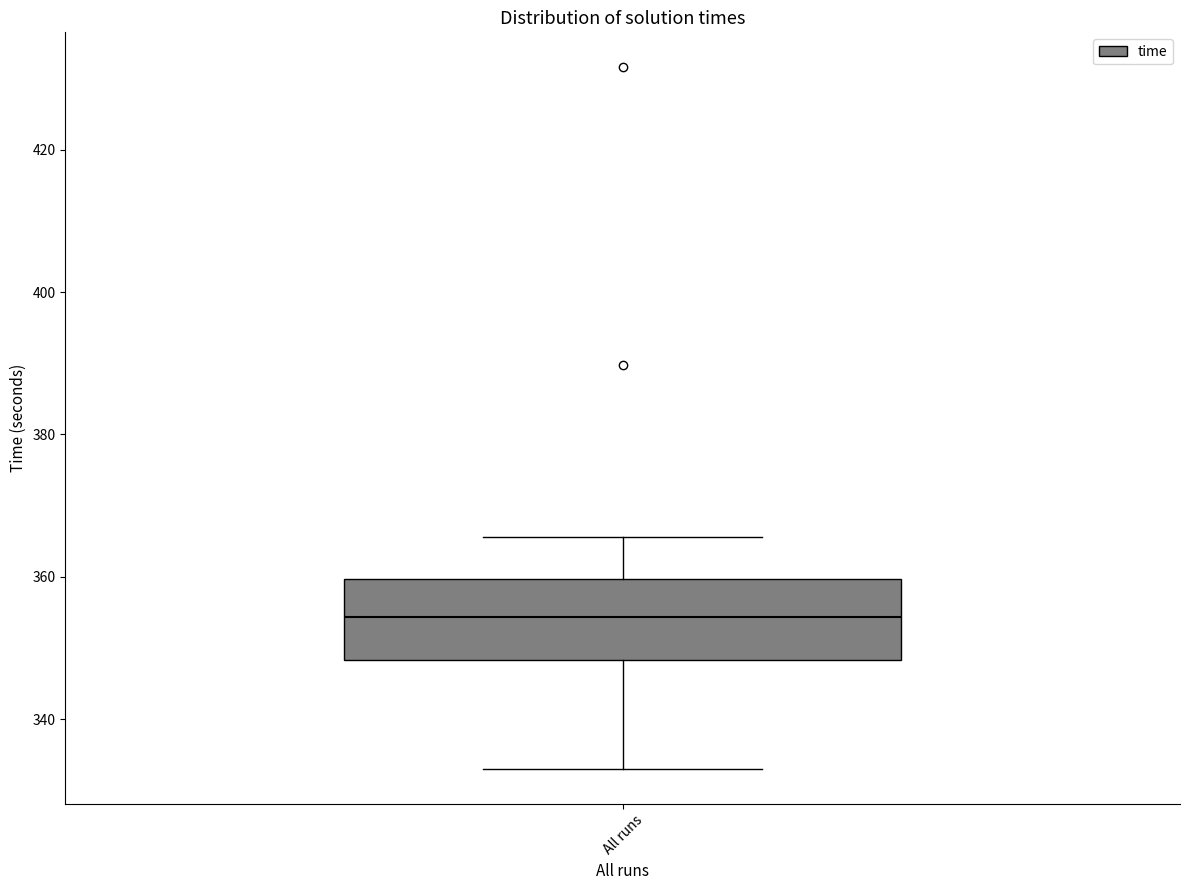

Where is the lower edge of the box for All runs on the y-axis? The values are not printed on the chart, so give them approximately, as read against the axis.

348